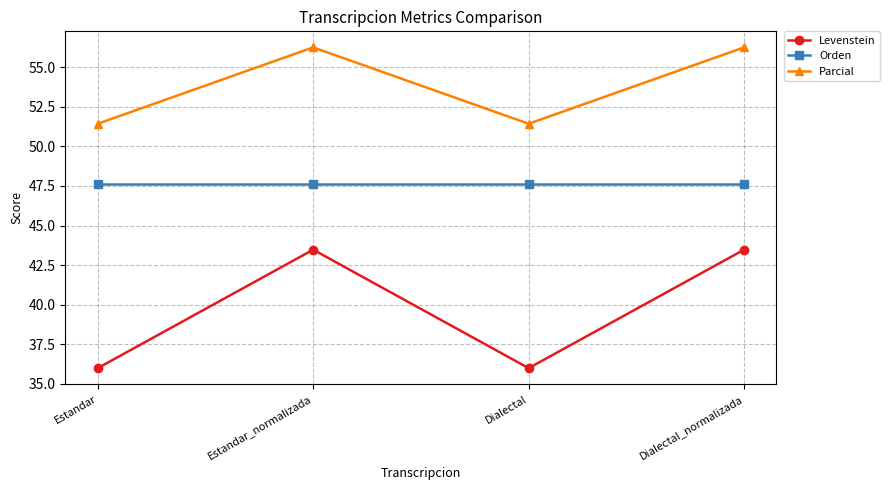

What is the total value across all series at Dialectal_normalizada?

147.3